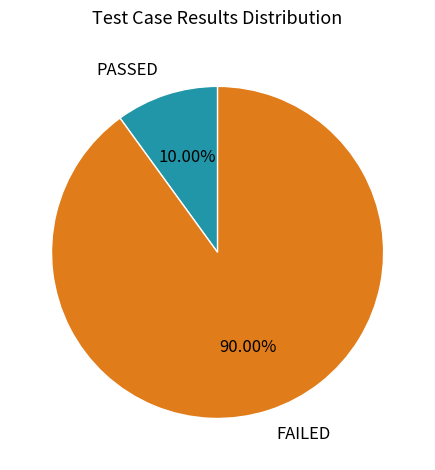

Between FAILED and PASSED, which is larger?

FAILED